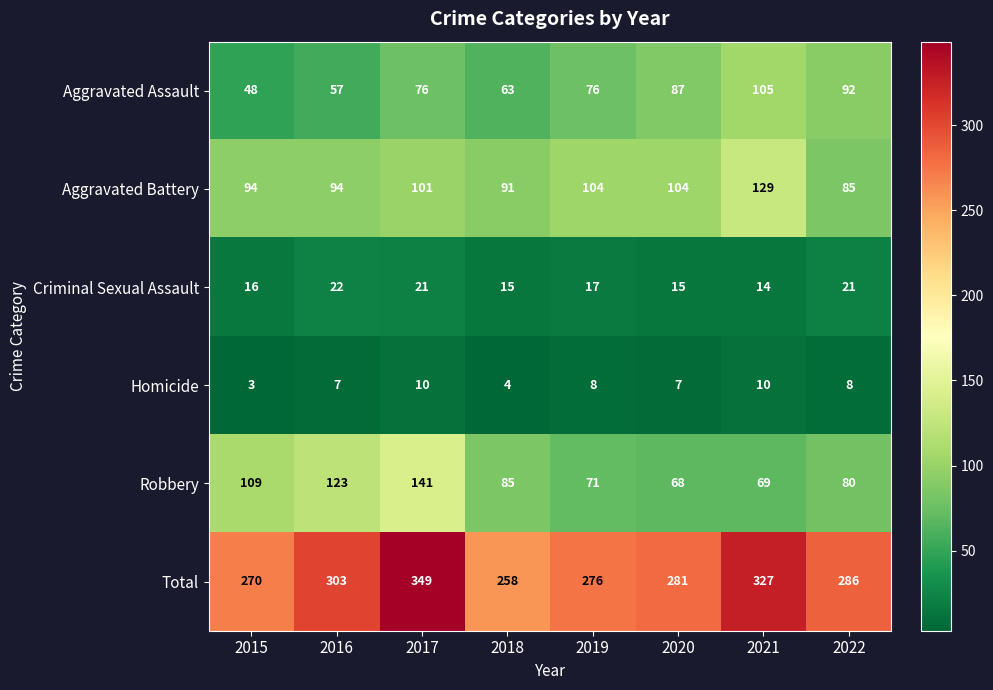

What is the total value across all series at 2019?

552